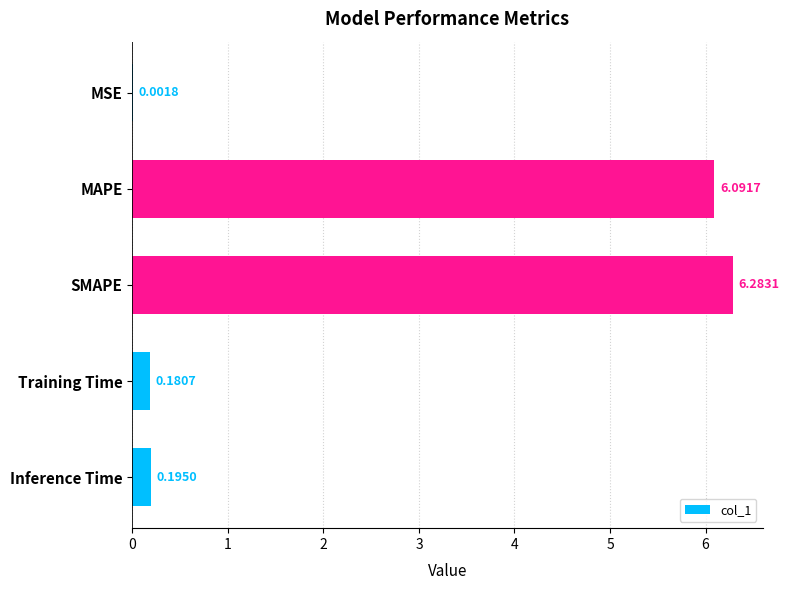

At which category does the chart reach its peak across all series?

SMAPE